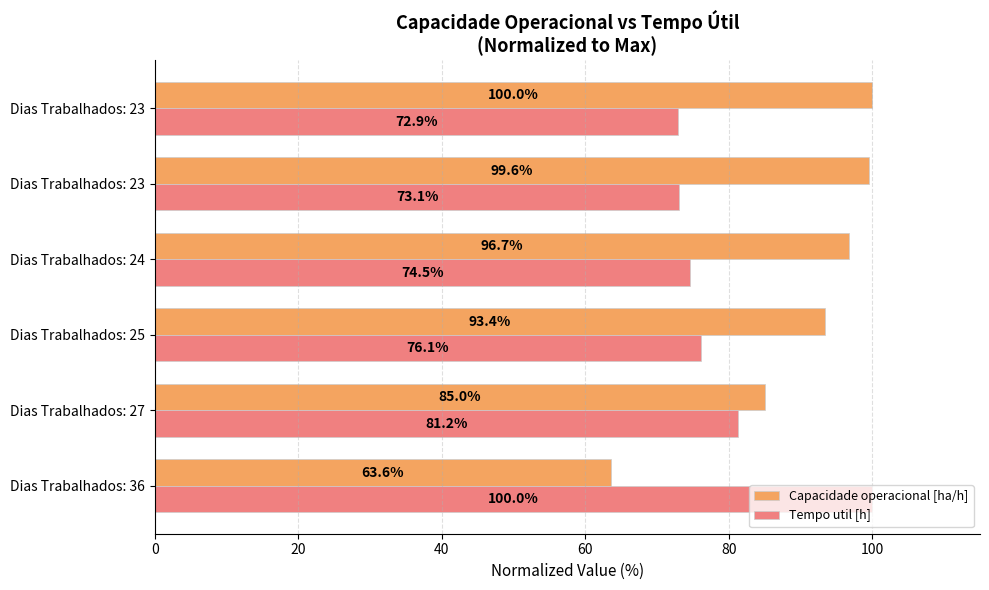

Which series has the largest total across all categories?

Capacidade operacional [ha/h]